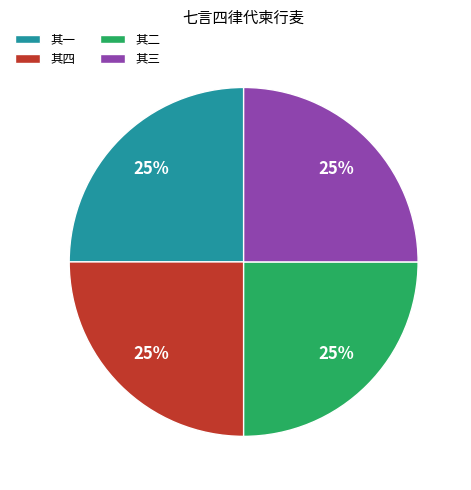

To the nearest percent, what is the average slice percentage?

25%